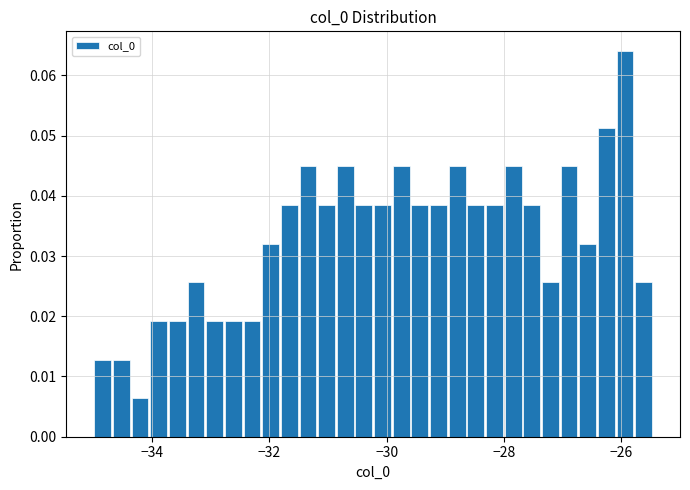

Read against the x-axis, roughly where is the centre of the tallest bar?

-26.0